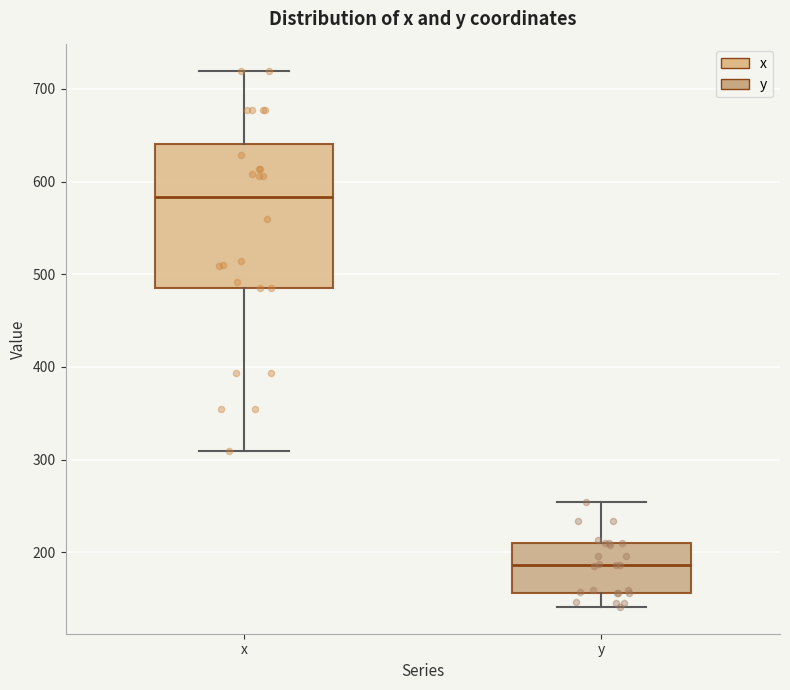

Reading left to right, transcribe this box plot: for each box, give where its median line is, the range the box spans, and where its two whiskers end, as read against the y-axis. The values are not printed on the chart, so give them approximately, as read against the axis.

x: median 580, box 490 to 640, whiskers 310 to 720
y: median 190, box 160 to 210, whiskers 140 to 250